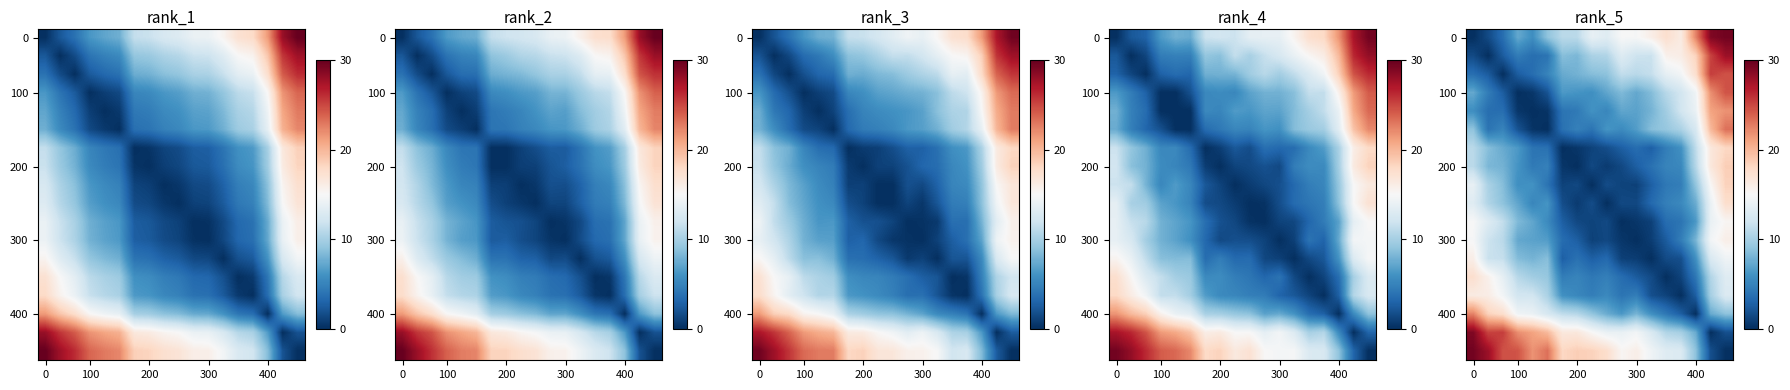

Between 10 and 14, which is larger?

14